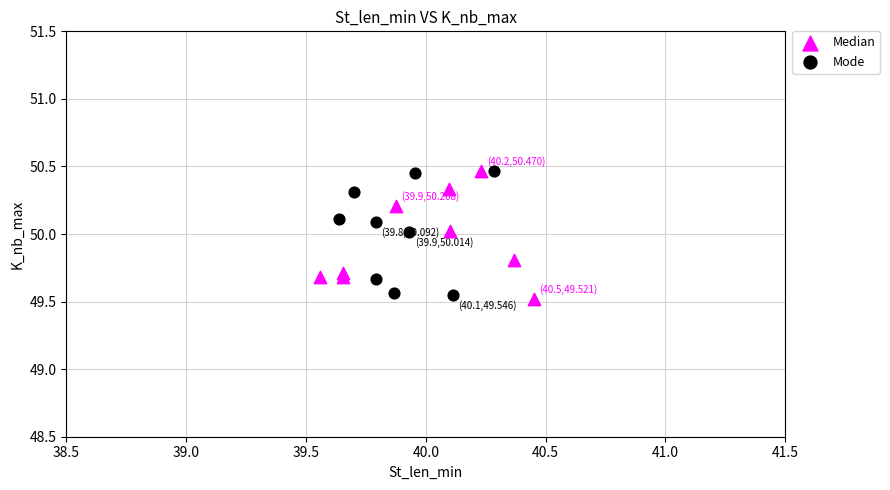

What are all the series names shown in the legend?

Median, Mode